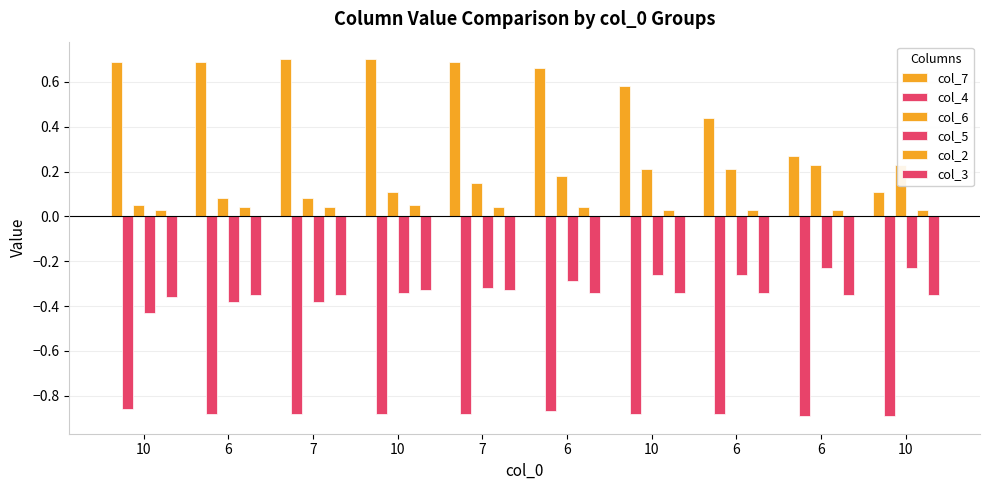

The col_4 series shows -0.9 at 10. True or false?

True